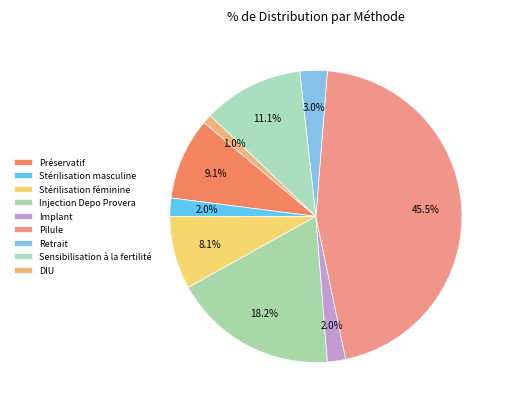

Count the number of slices in the pie.

9